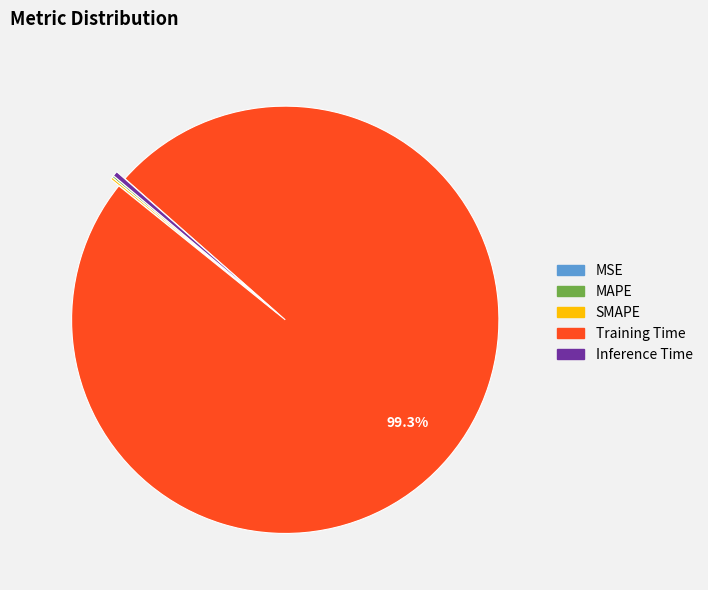

Does any single category account for the majority?

Yes